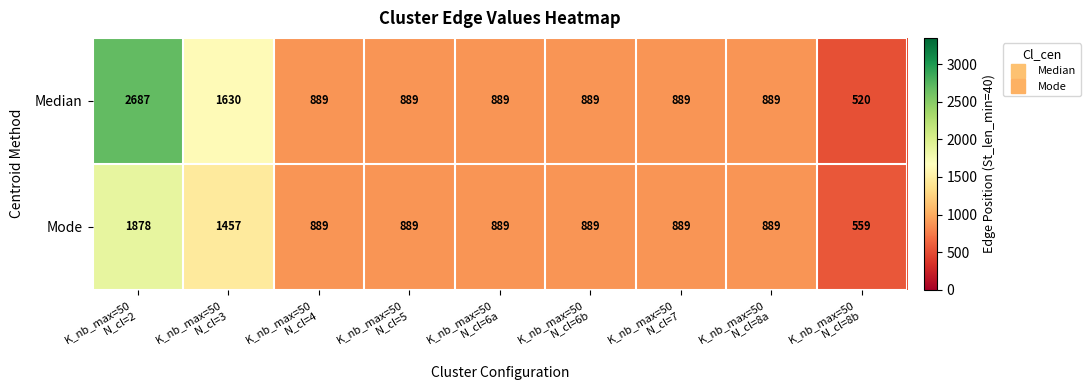

Which category has the lowest value across all series?

K_nb_max=50
N_cl=8b